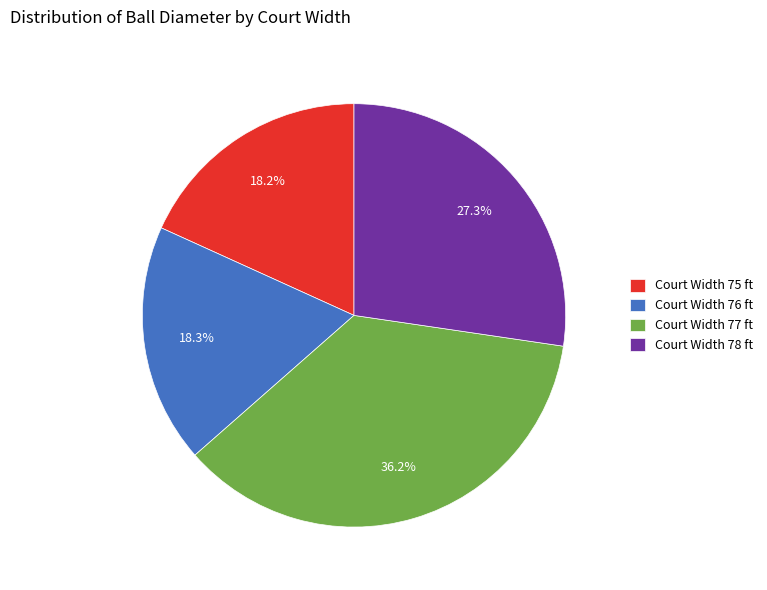

What is the largest slice in the pie chart?

Court Width 77 ft